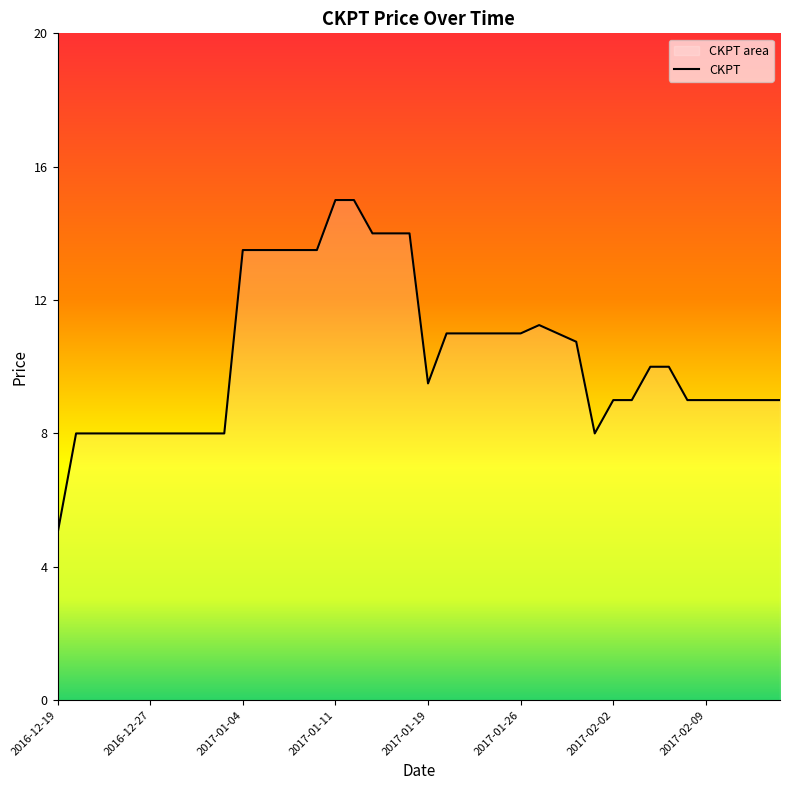

Which label corresponds to the smallest value in the chart?

2016-12-19